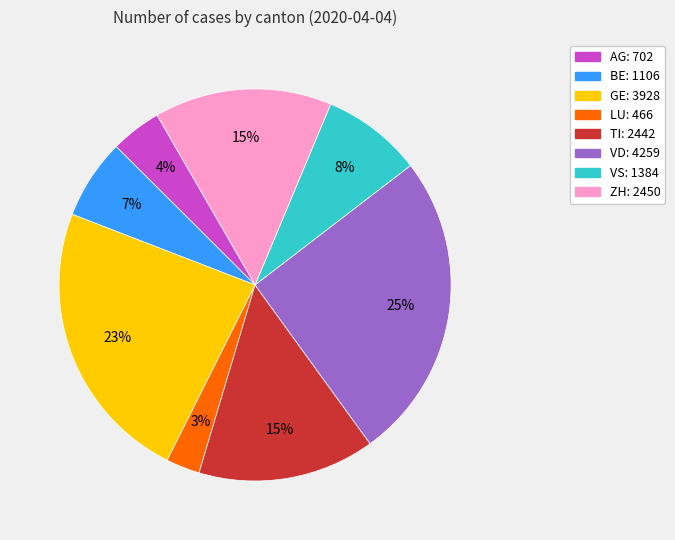

Is it true that ZH is 15% of the pie?

True